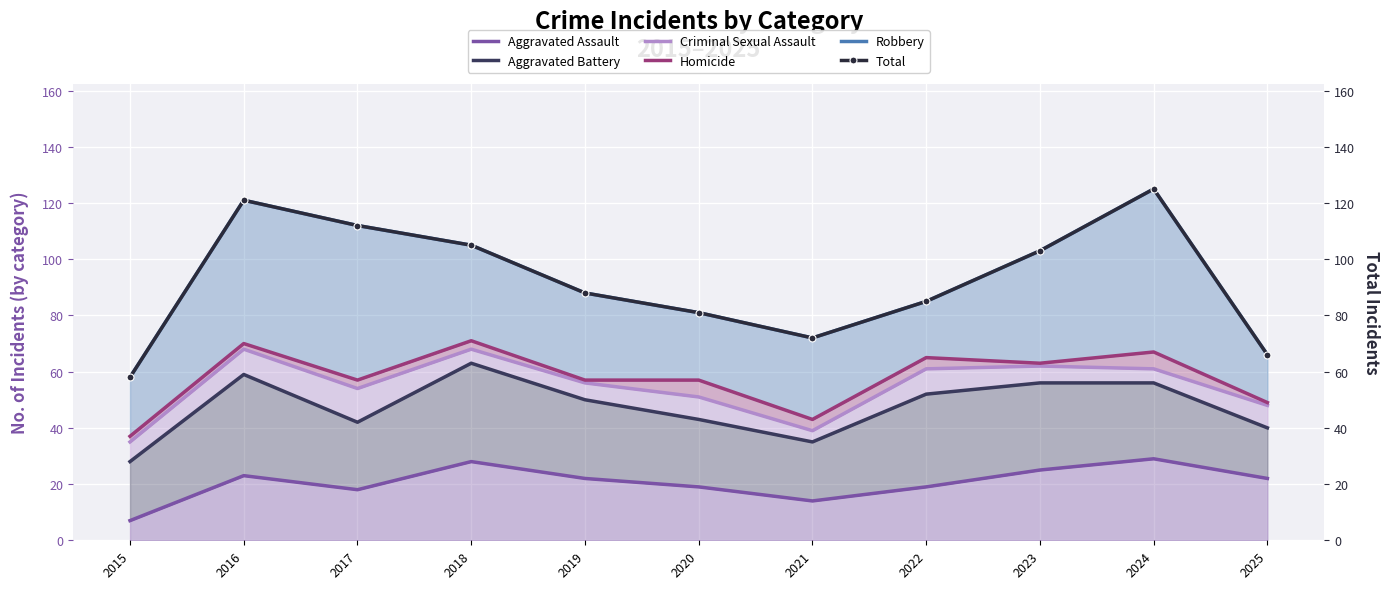

How many data points does each series have?

11